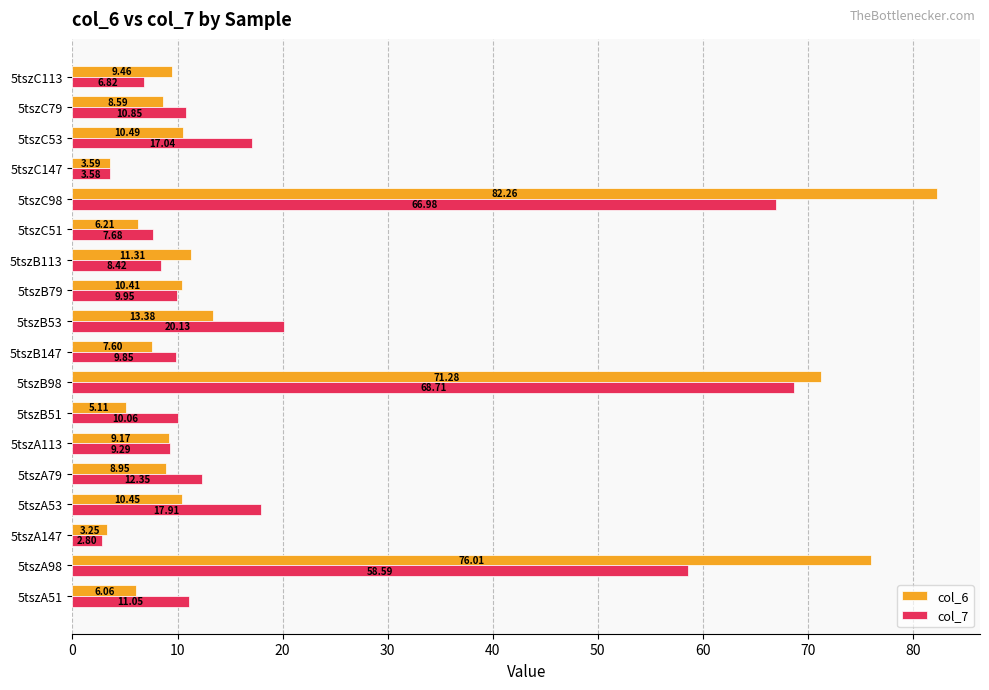

Rank the series by their average value, from lowest to highest.

col_7, col_6